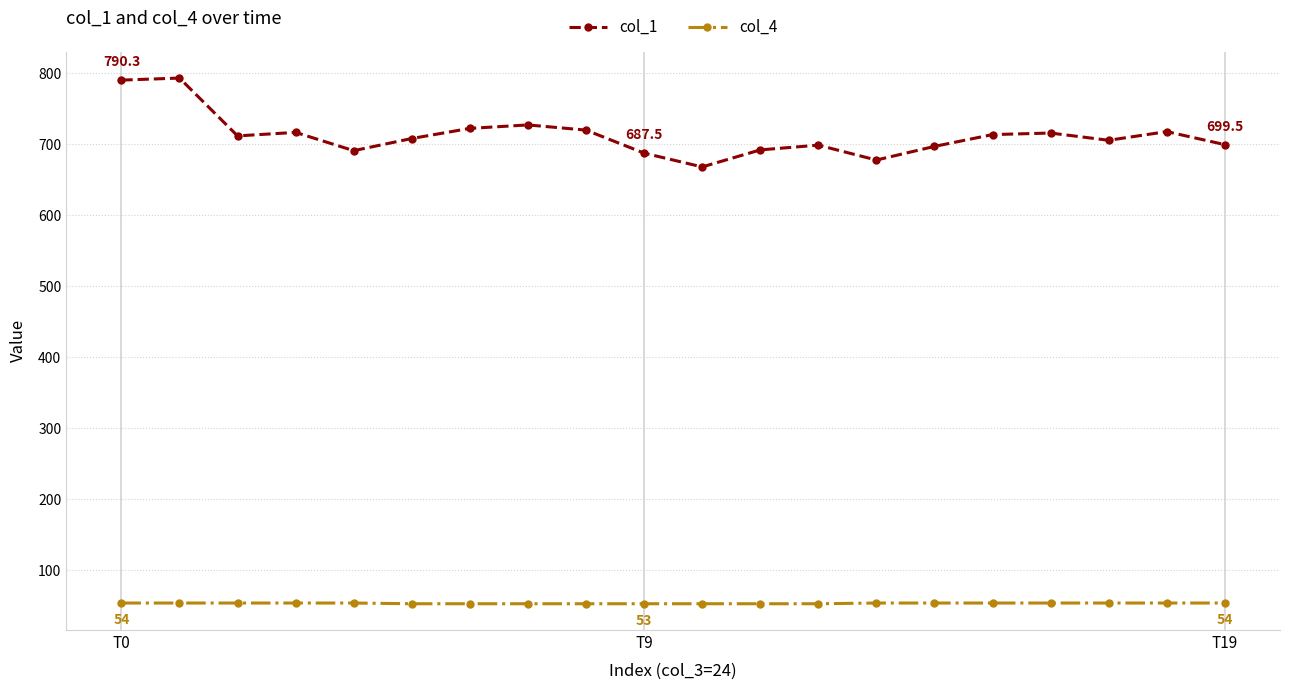

What is the smallest value displayed?

53.0